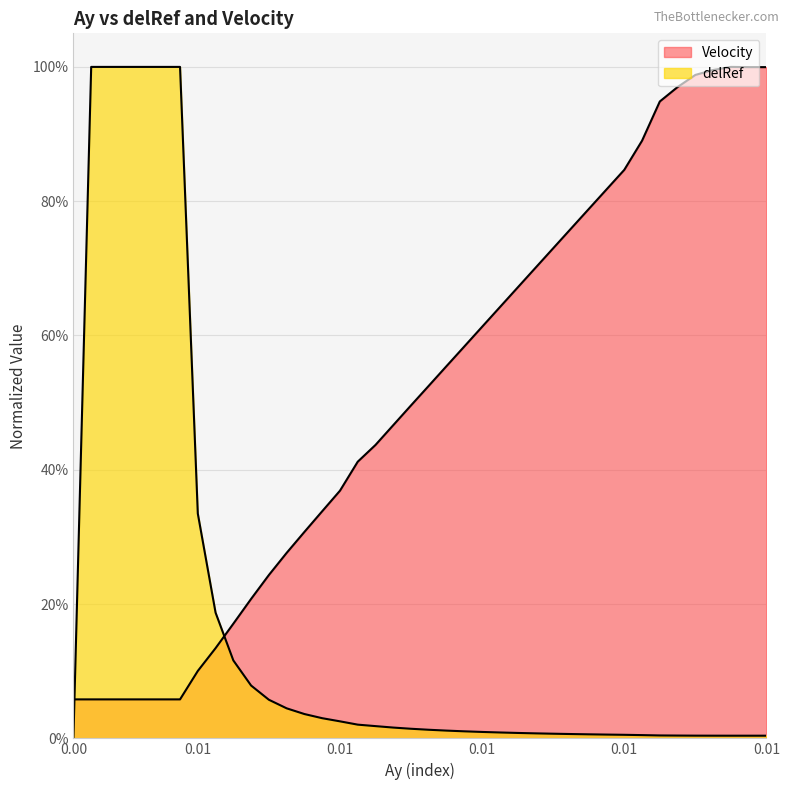

Does the chart have visible grid lines?

Yes